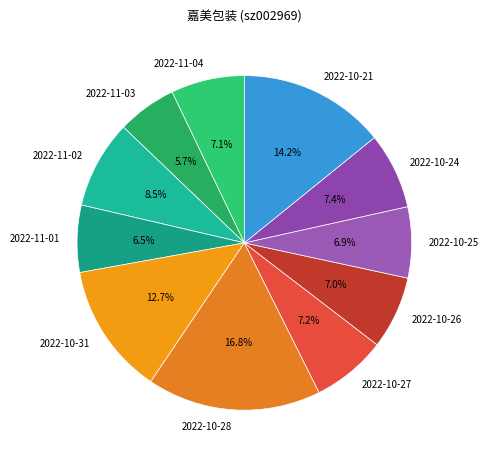

Is there a majority slice in this chart?

No